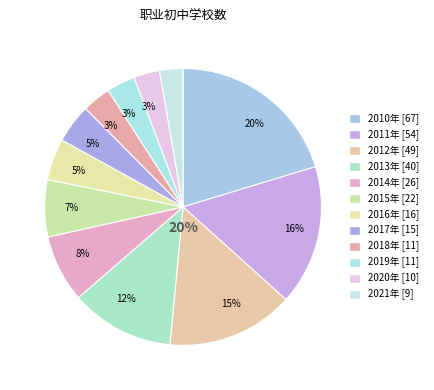

Rank the categories by value from highest to lowest.

2010年, 2011年, 2012年, 2013年, 2014年, 2015年, 2016年, 2017年, 2018年, 2019年, 2020年, 2021年